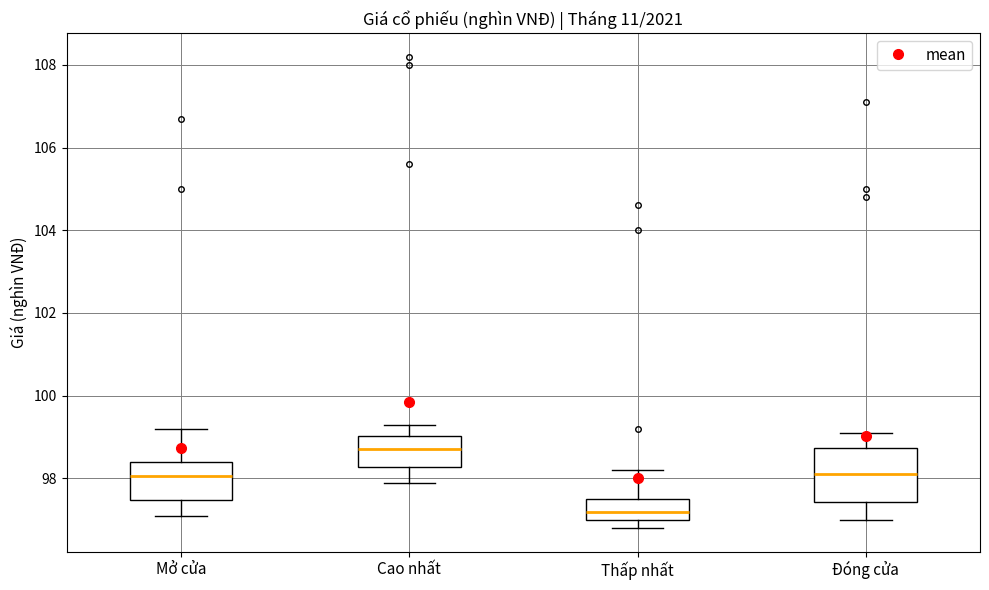

Reading left to right, transcribe this box plot: for each box, give where its median line is, the range the box spans, and where its two whiskers end, as read against the y-axis. The values are not printed on the chart, so give them approximately, as read against the axis.

Mở cửa: median 98.0, box 97.4 to 98.4, whiskers 97.2 to 99.2
Cao nhất: median 98.8, box 98.2 to 99.0, whiskers 98.0 to 99.4
Thấp nhất: median 97.2, box 97.0 to 97.6, whiskers 96.8 to 98.2
Đóng cửa: median 98.2, box 97.4 to 98.8, whiskers 97.0 to 99.2